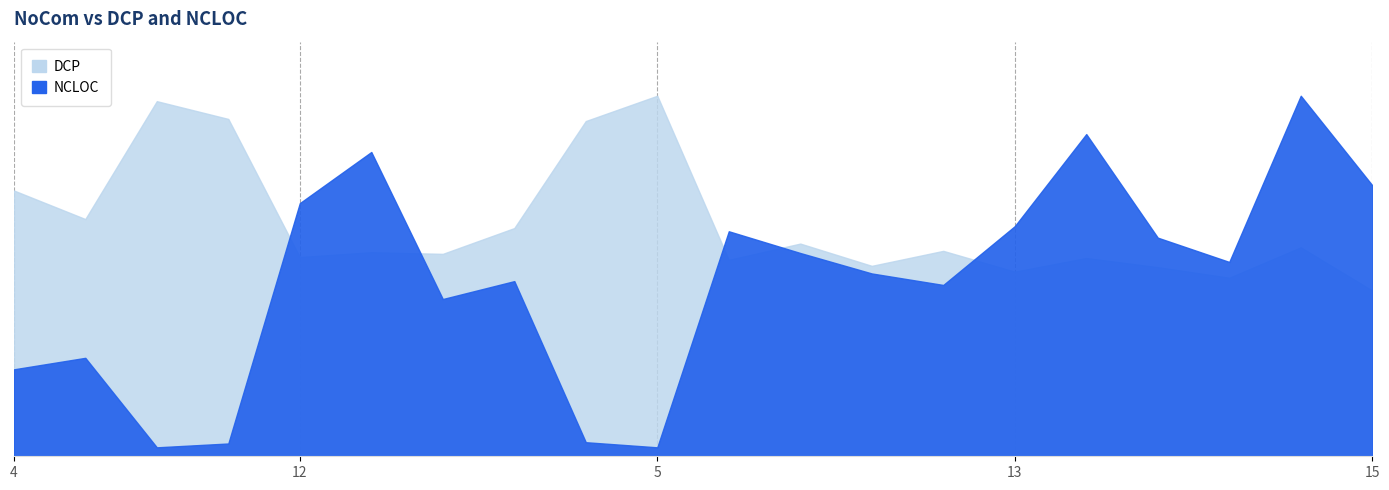

Which series ends up on top after the final intersection of NCLOC and DCP?

NCLOC